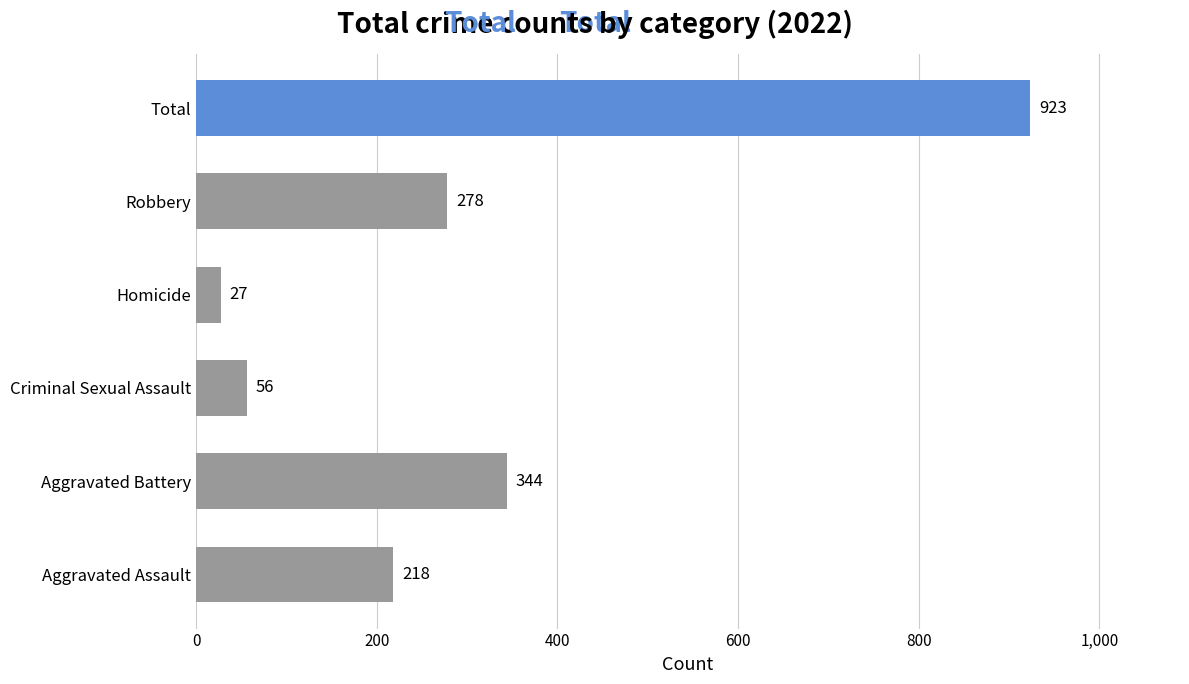

Rank the categories by value from highest to lowest.

Total, Aggravated Battery, Robbery, Aggravated Assault, Criminal Sexual Assault, Homicide